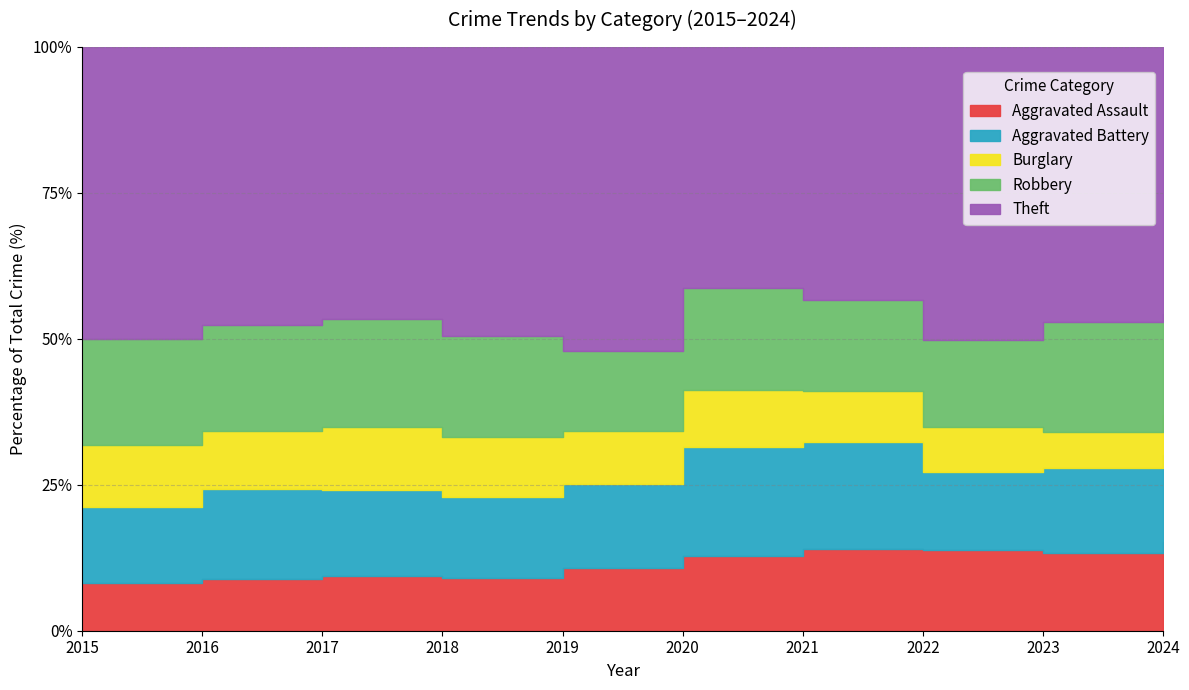

Which series has the largest range (max minus min)?

Theft